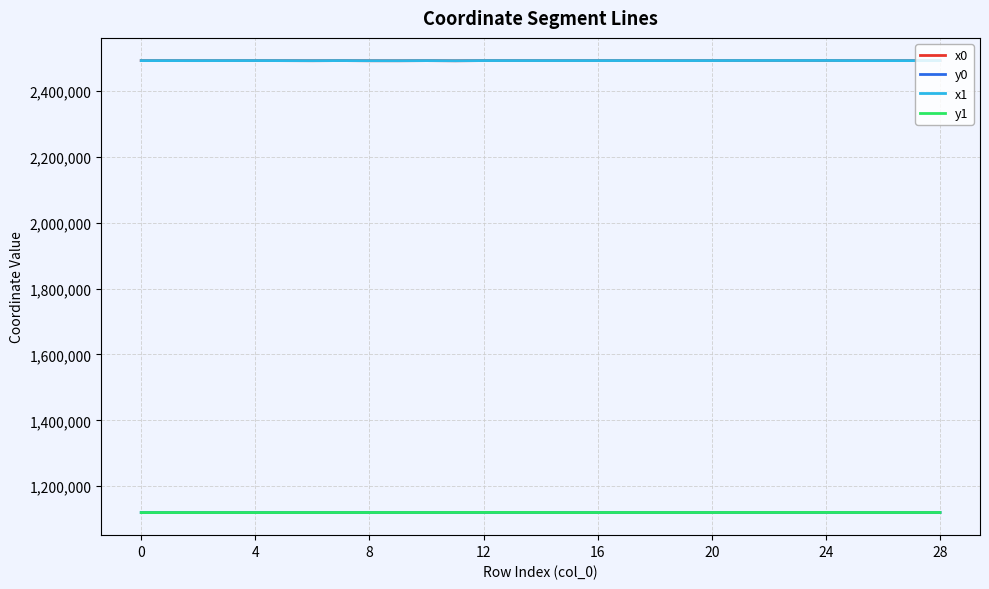

What is the highest value of the x1 series?

2493177.0